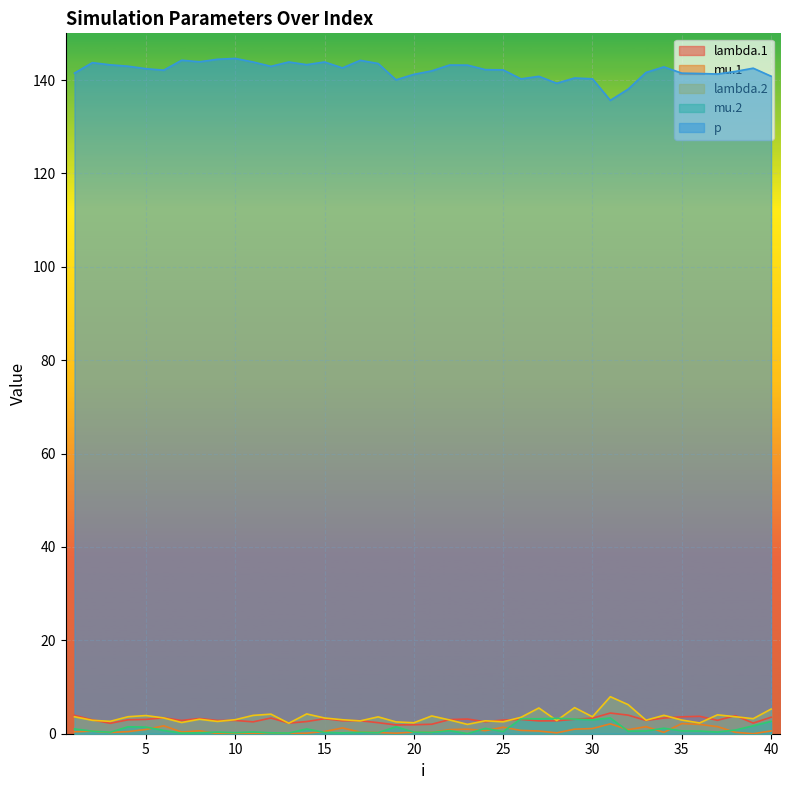

What are all the series names shown in the legend?

lambda.1, mu.1, lambda.2, mu.2, p